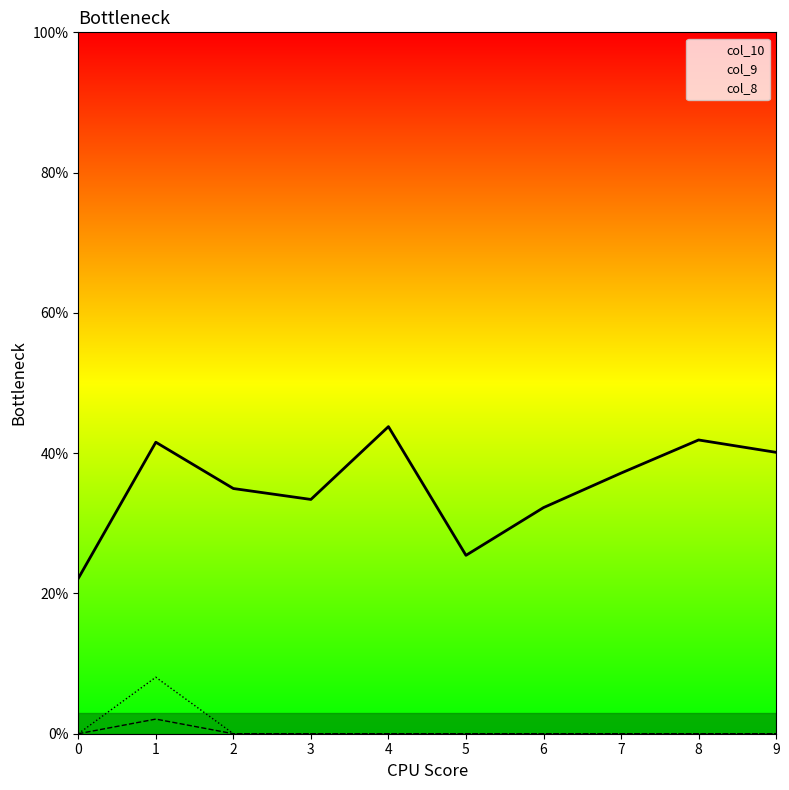

True or false: col_9 has more than 2 interior local peaks.

False